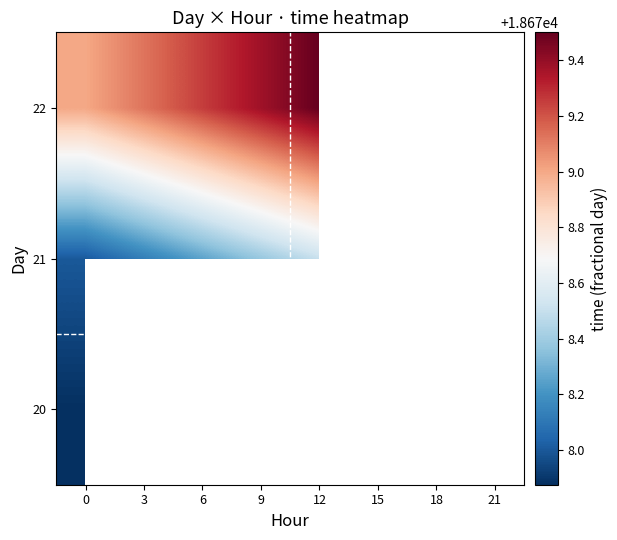

Which has a higher value, 15 or 18?

18